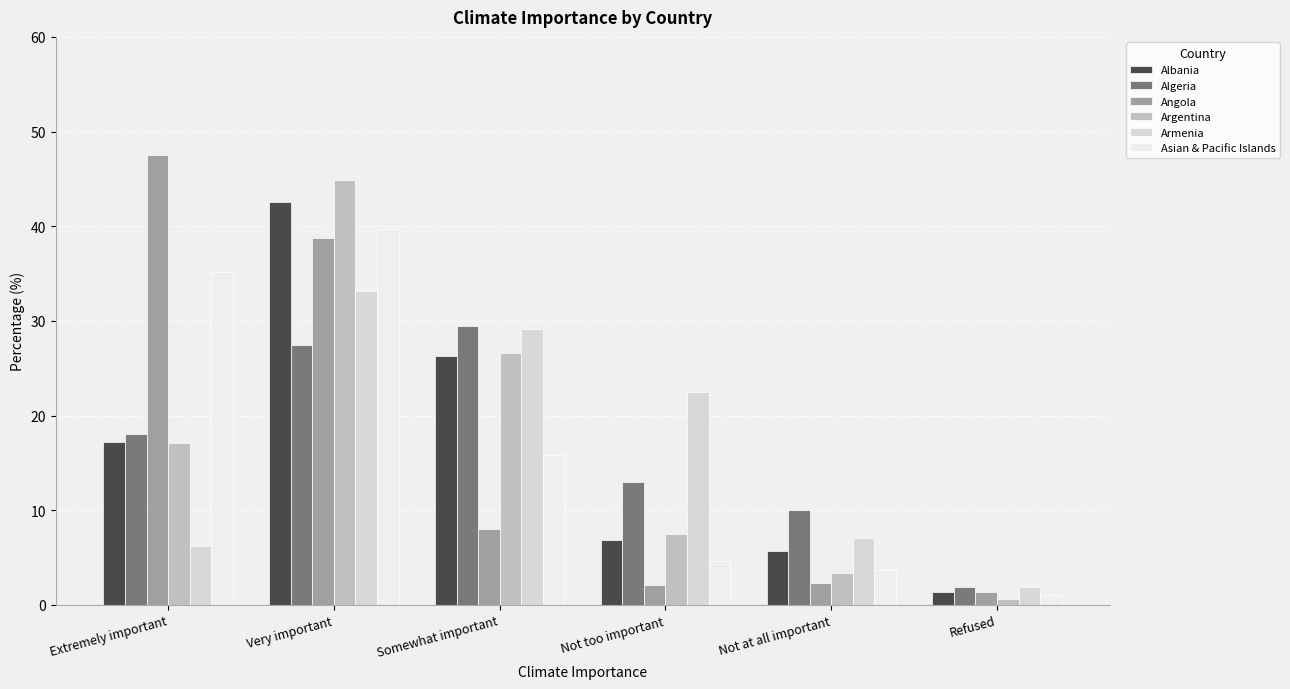

Is the value of Angola at Extremely important greater than the value of Algeria at Very important?

Yes